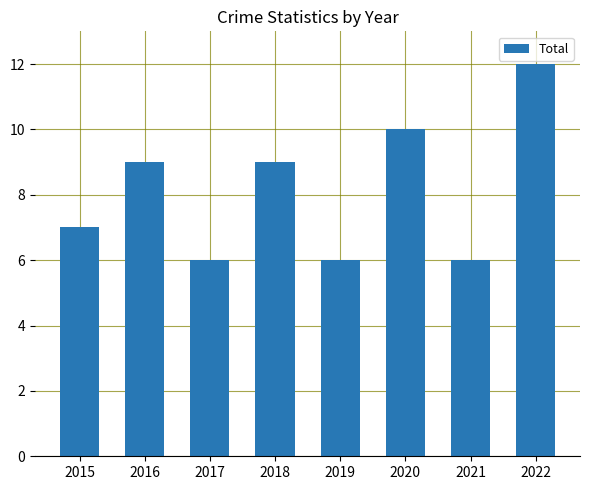

What is the difference between the values at 2019 and 2020?

4